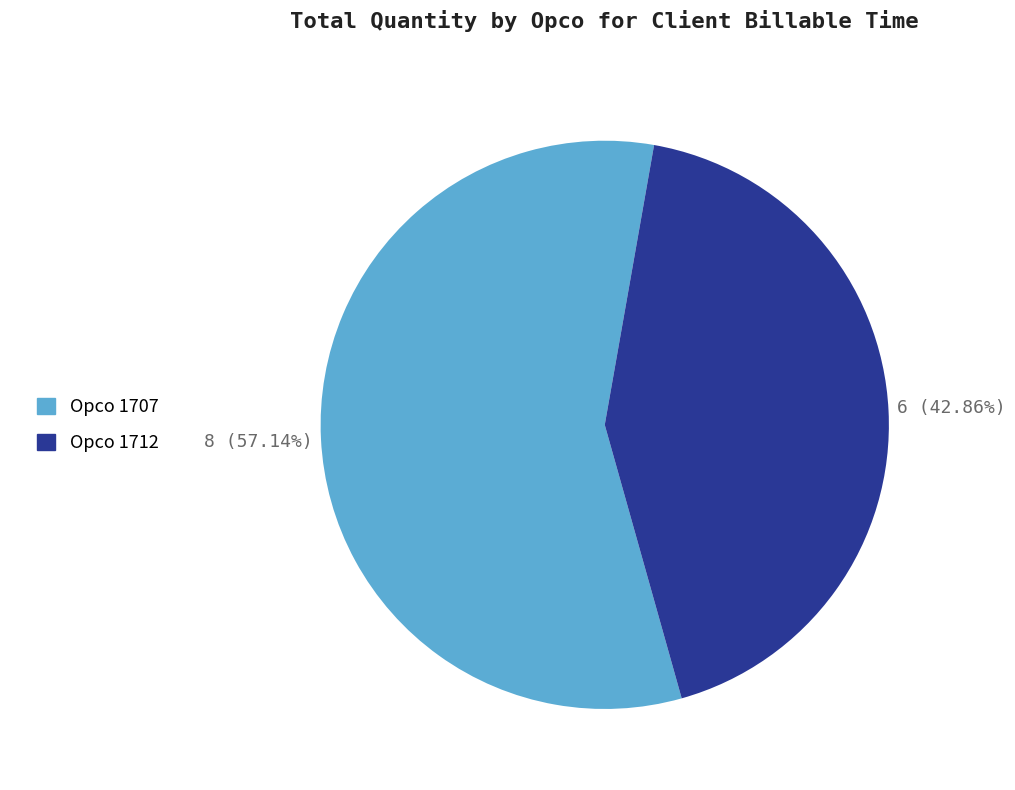

Does any single category account for the majority?

Yes